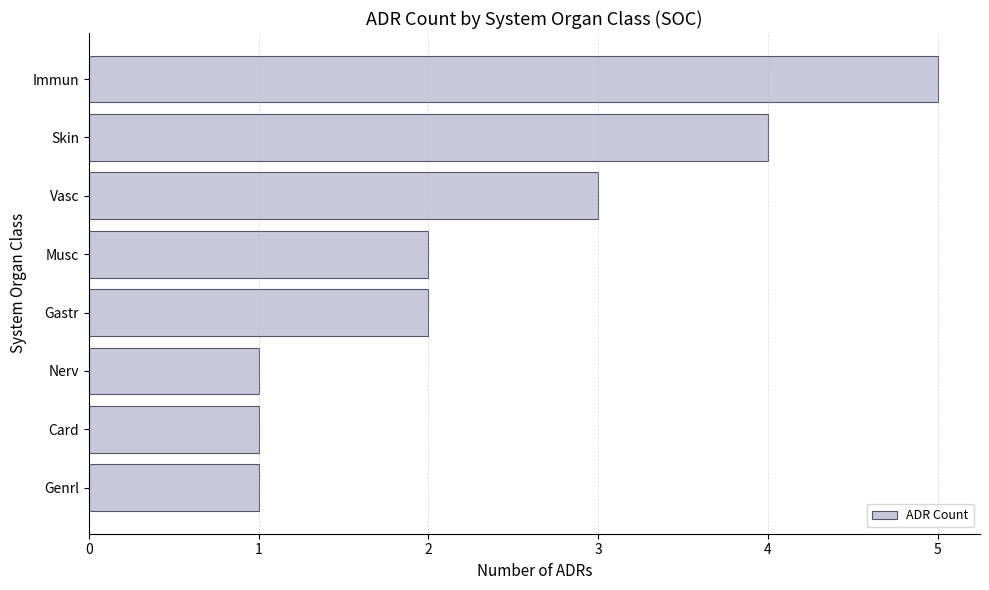

Count the values in the range 1 to 4.

7